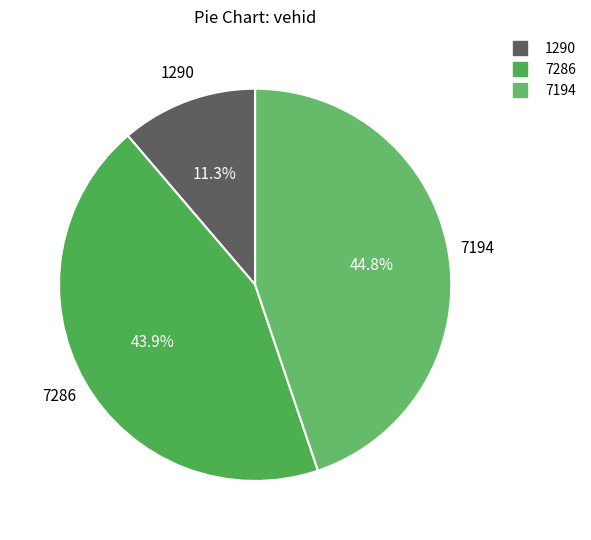

Which slice is the largest?

7194